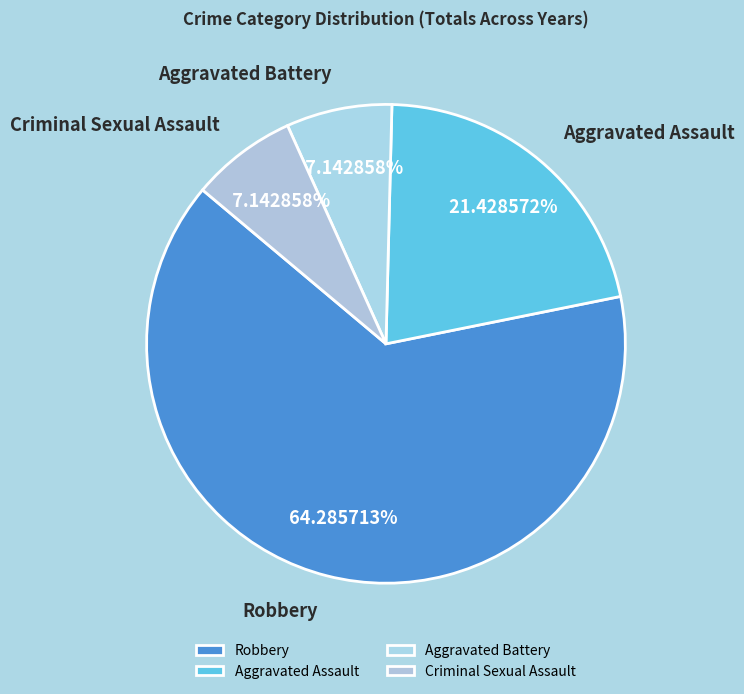

Is there a majority slice in this chart?

Yes